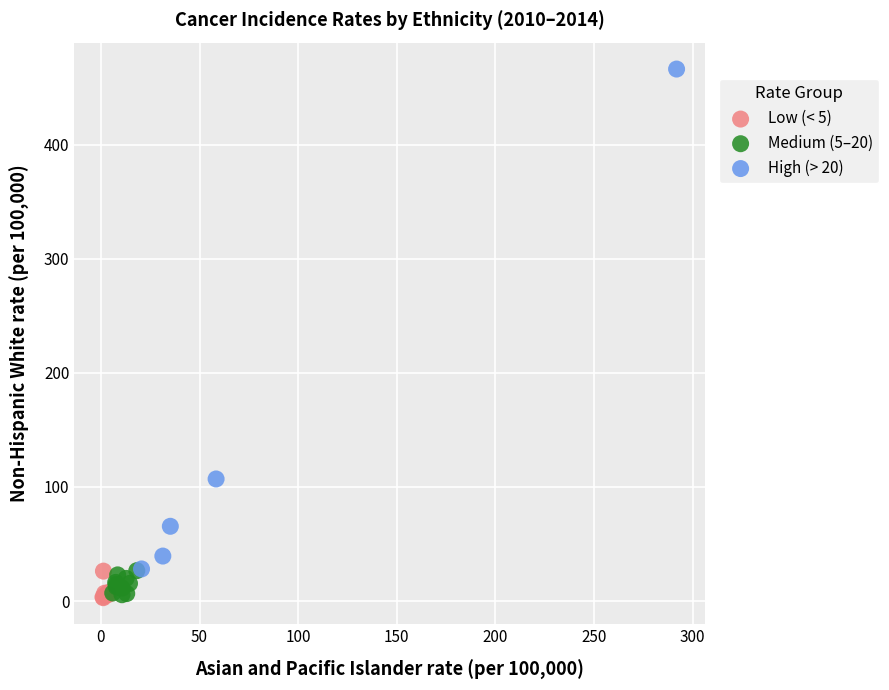

Which series has the widest spread of Y values?

High (> 20)